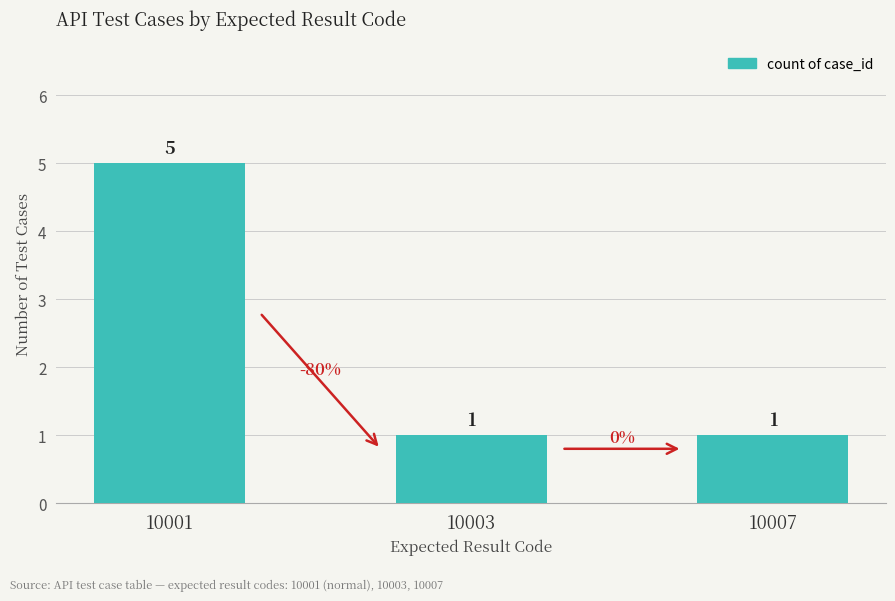

Count the values in the range 1 to 5.

3